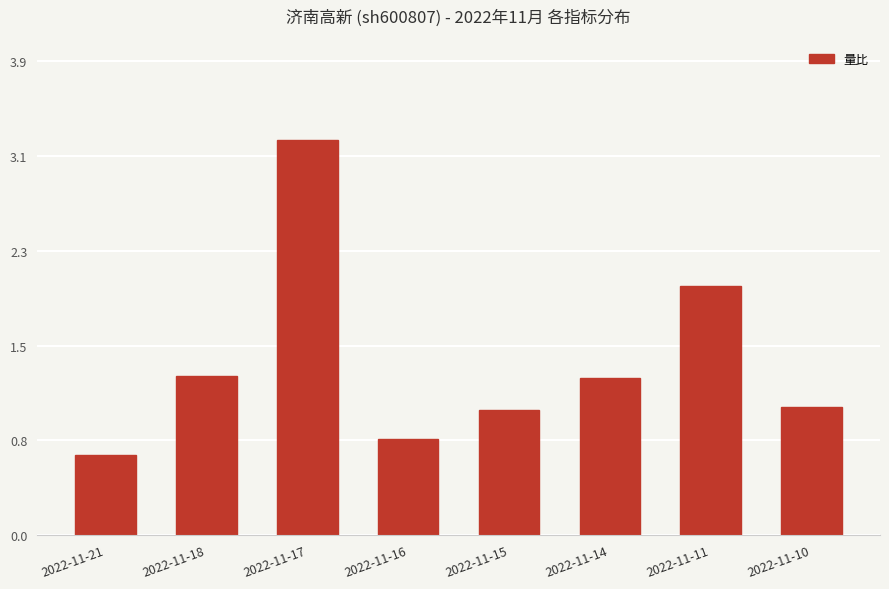

What is the minimum value shown in the chart?

0.7